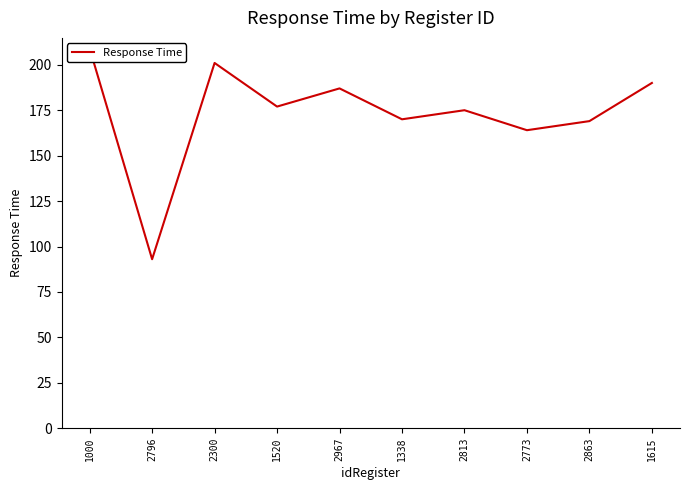

Is it true that the value at 2300 is 79?

False